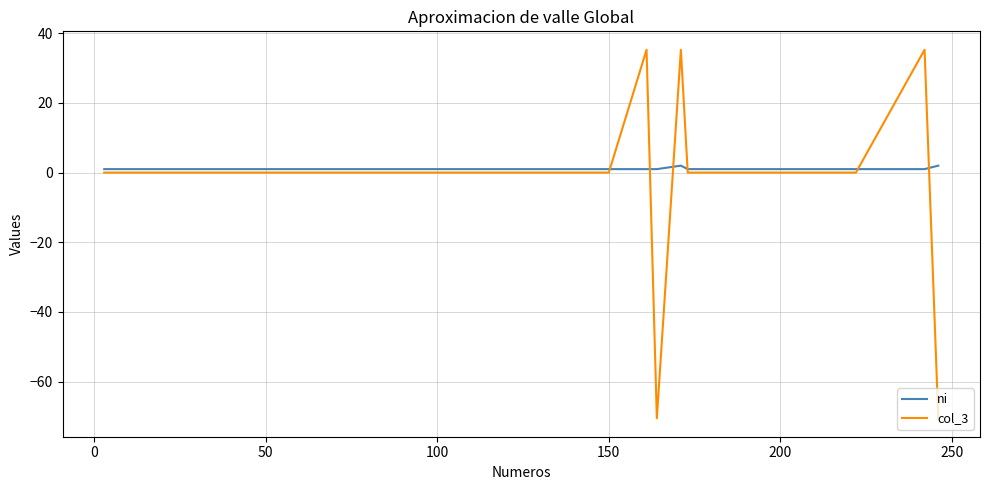

What is the smallest value displayed?

-70.5